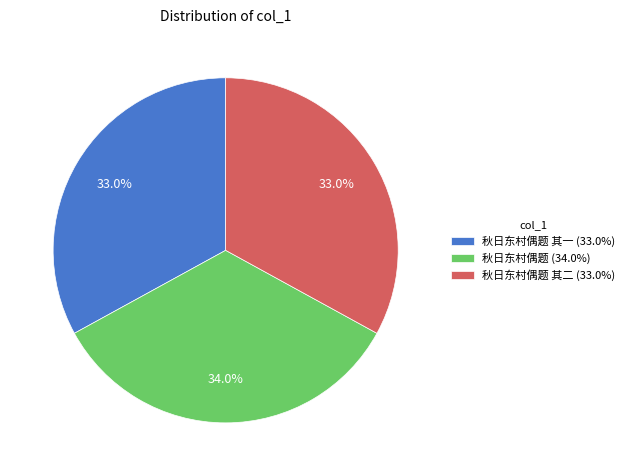

To the nearest percent, what is the average slice percentage?

33%